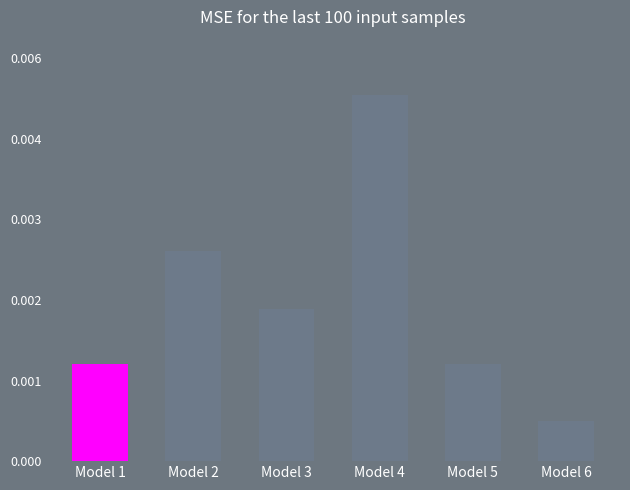

Between Model 1 and Model 6, which is larger?

Model 1